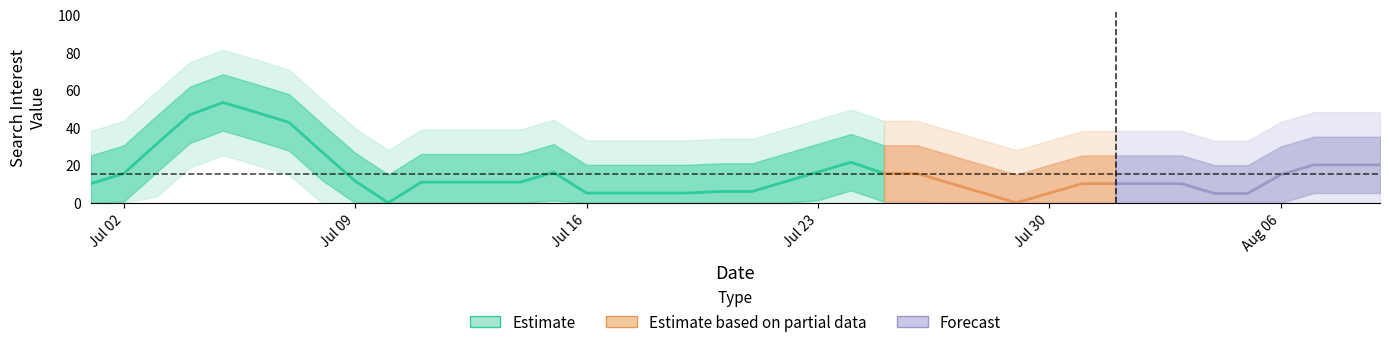

What is the difference between the values at 31 and 7?

26